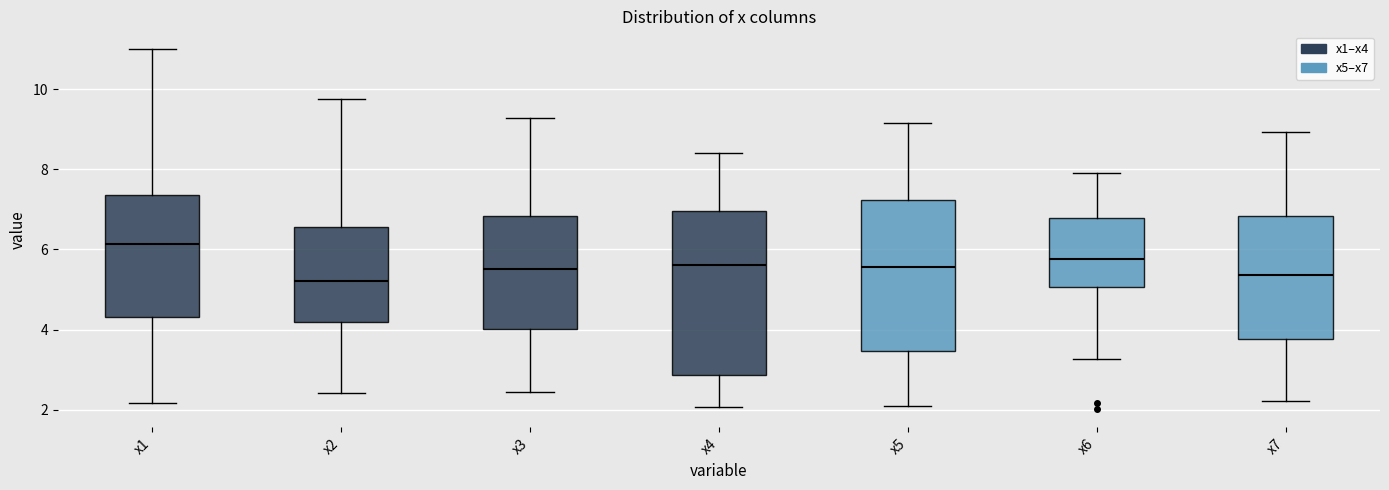

Reading left to right, read every box against the y-axis: the position of its median line, the range the box covers, and the ends of its whiskers. The values are not printed on the chart, so give them approximately, as read against the axis.

x1: median 6.2, box 4.4 to 7.4, whiskers 2.2 to 11.0
x2: median 5.2, box 4.2 to 6.6, whiskers 2.4 to 9.8
x3: median 5.6, box 4.0 to 6.8, whiskers 2.4 to 9.2
x4: median 5.6, box 2.8 to 7.0, whiskers 2.0 to 8.4
x5: median 5.6, box 3.4 to 7.2, whiskers 2.0 to 9.2
x6: median 5.8, box 5.0 to 6.8, whiskers 3.2 to 8.0
x7: median 5.4, box 3.8 to 6.8, whiskers 2.2 to 9.0